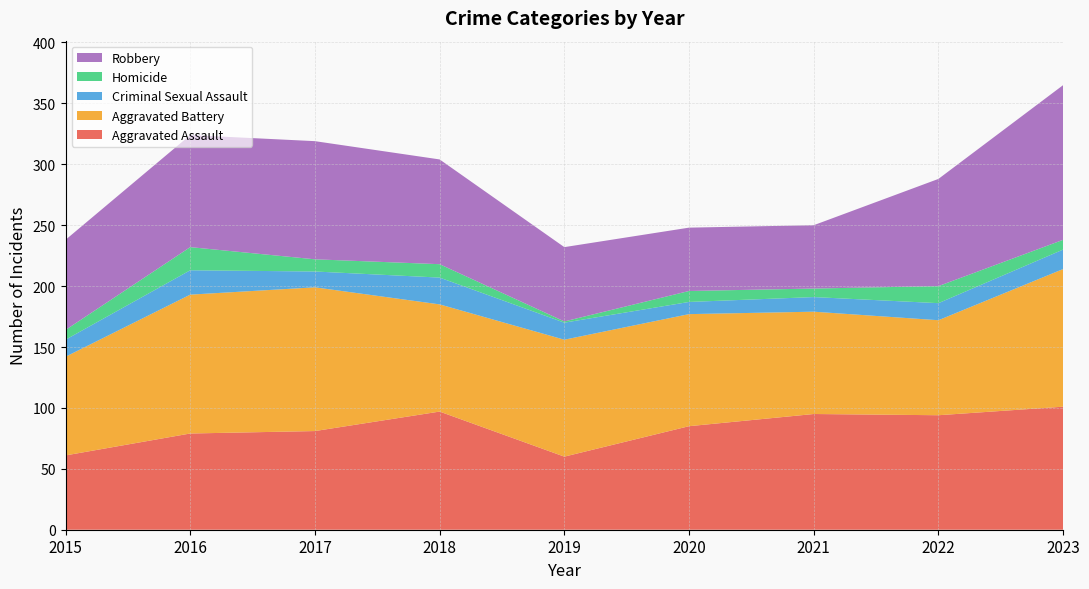

Reading left to right, what are all the values shown in this chart?

Aggravated Assault: 61	79	81	97	60	85	95	94	101
Aggravated Battery: 81	114	118	88	96	92	84	78	113
Criminal Sexual Assault: 14	20	13	22	14	10	12	14	16
Homicide: 8	19	10	11	1	9	7	14	8
Robbery: 74	92	97	86	61	52	52	88	127